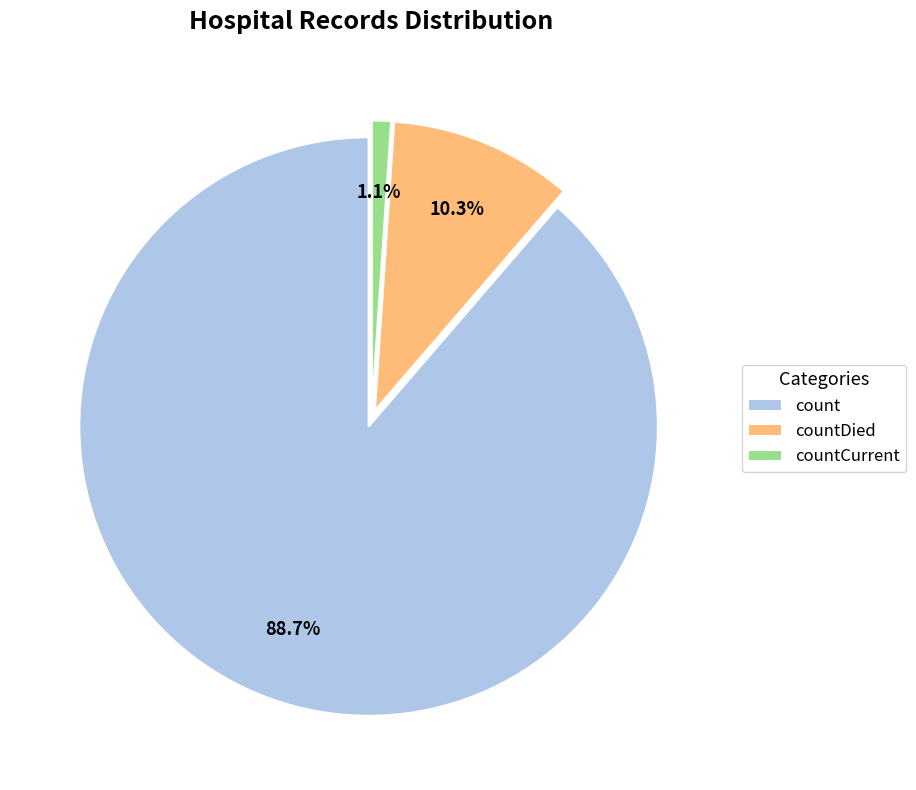

Which slice is the smallest?

countCurrent